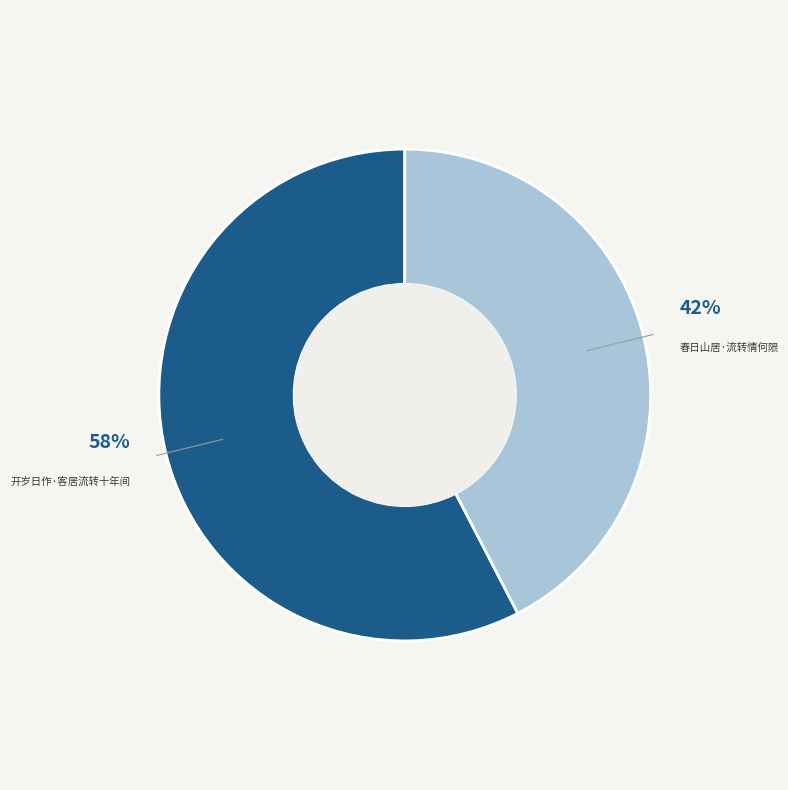

Is there any slice that represents more than half of the pie?

Yes